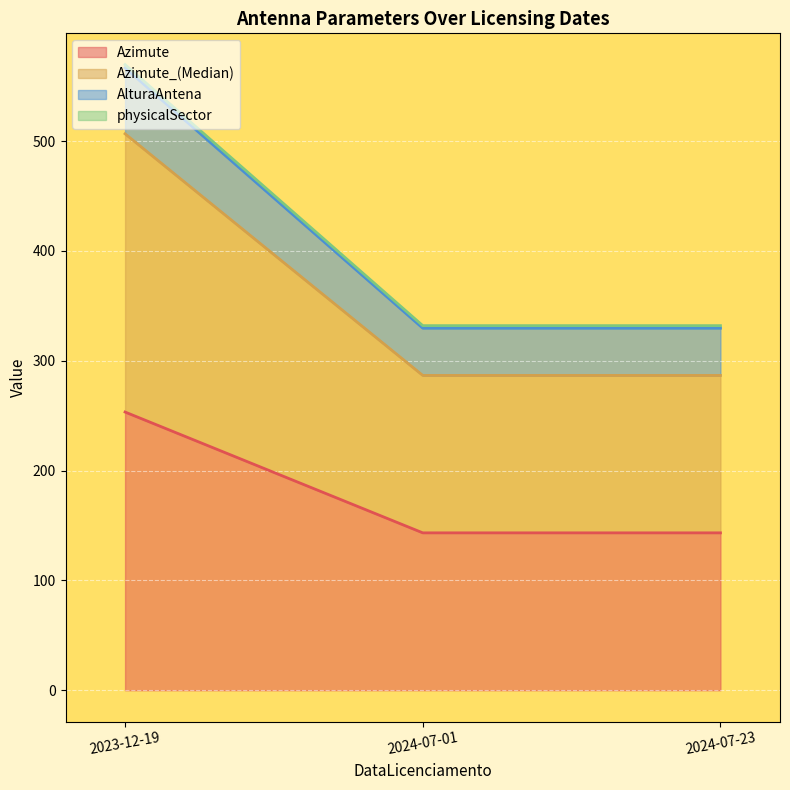

True or false: AlturaAntena and physicalSector intersect in this chart.

False